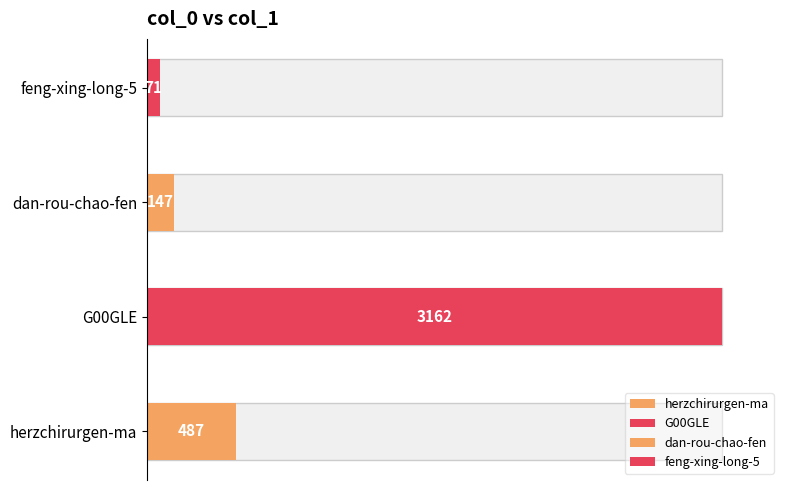

Are the bars grouped side by side (vs. stacked)?

No